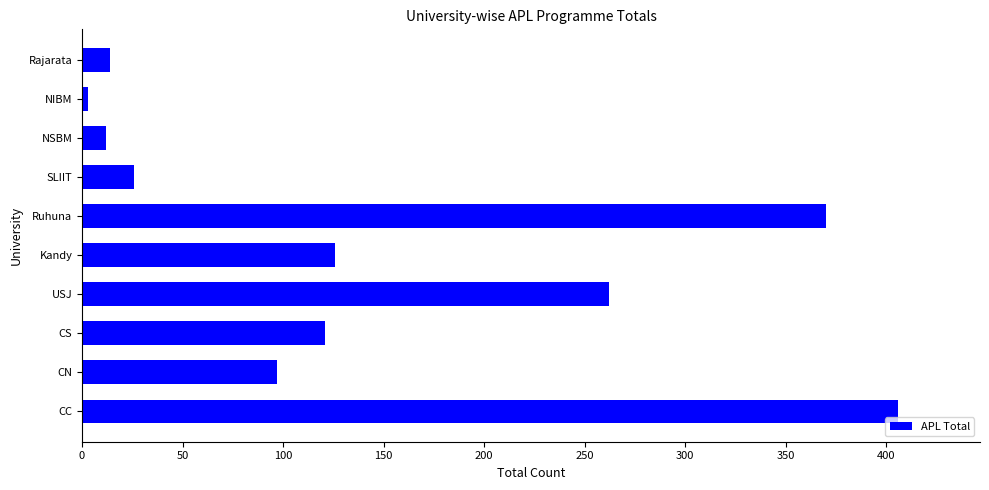

What is the ratio of the value at CN to the value at CS?

0.8